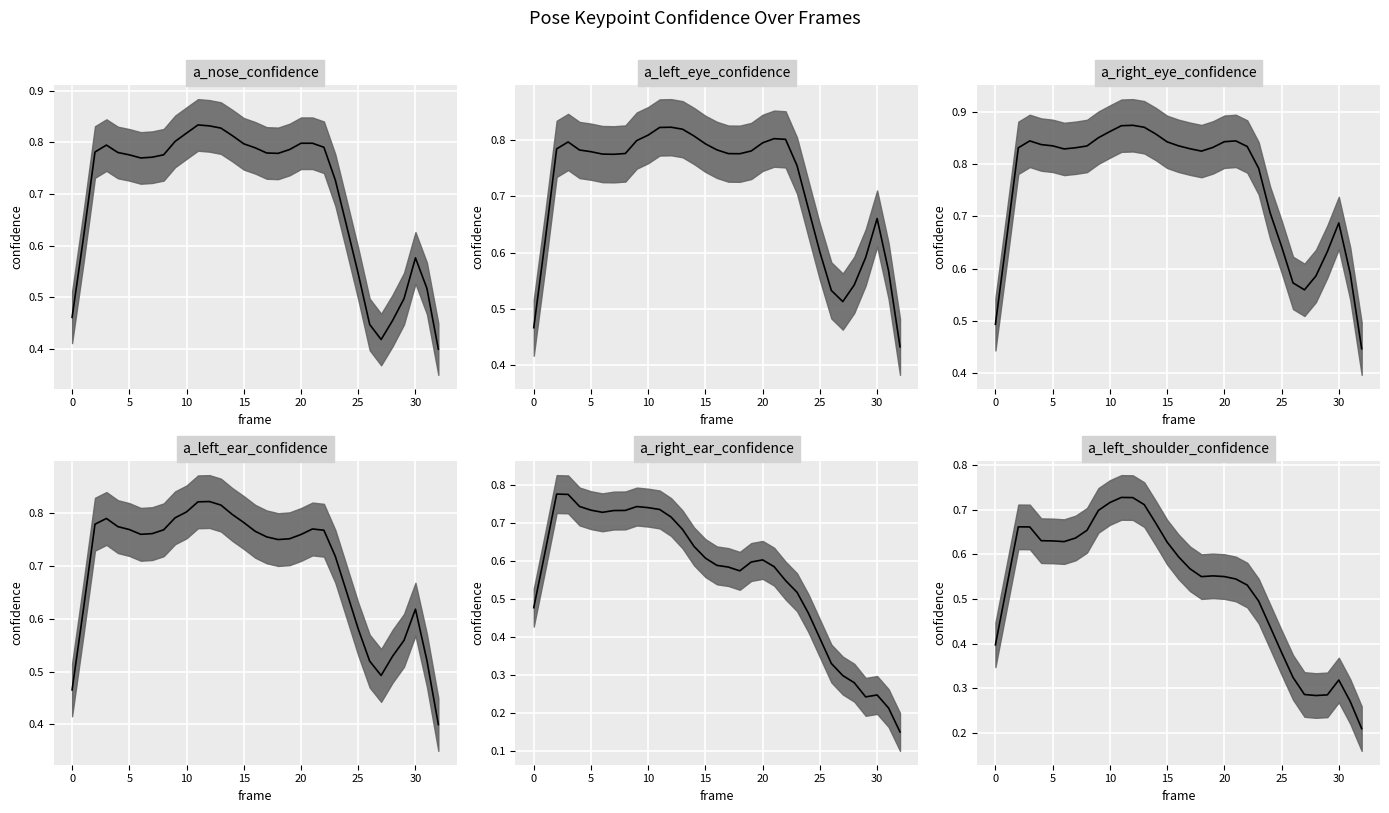

True or false: a_left_eye_confidence_median and a_right_eye_confidence_median intersect in this chart.

False